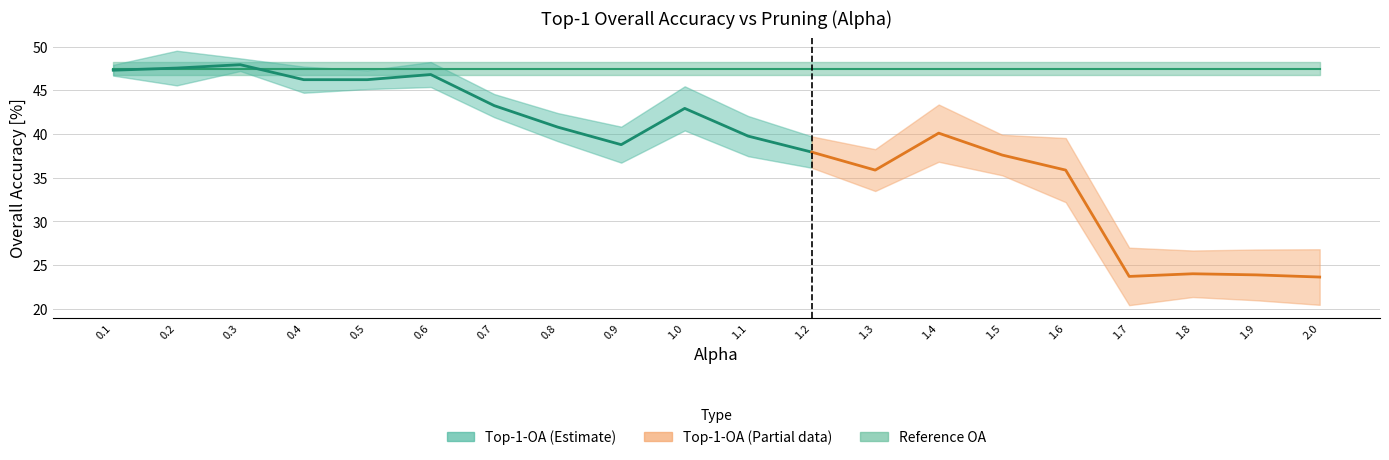

True or false: Reference ci95 and Reference OA cross at least once.

False